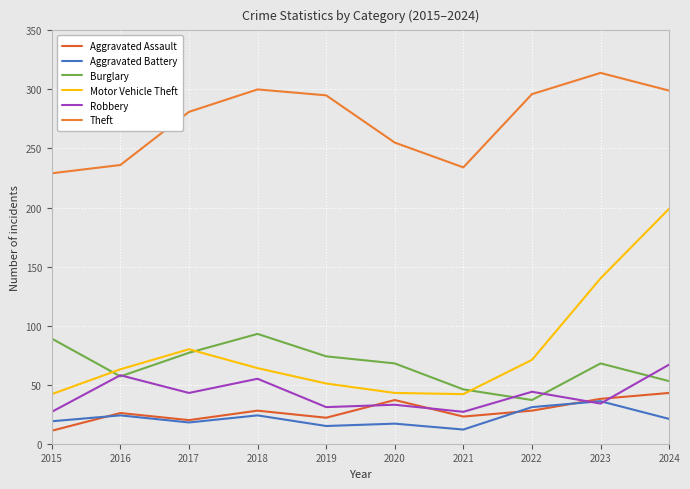

How many lines are shown in the chart?

6